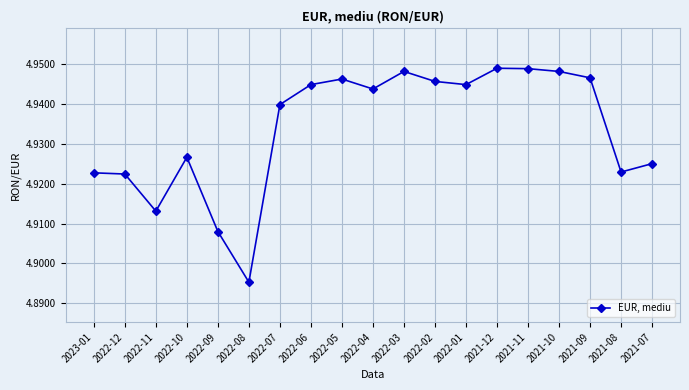

At which category does the chart reach its minimum across all series?

2022-08